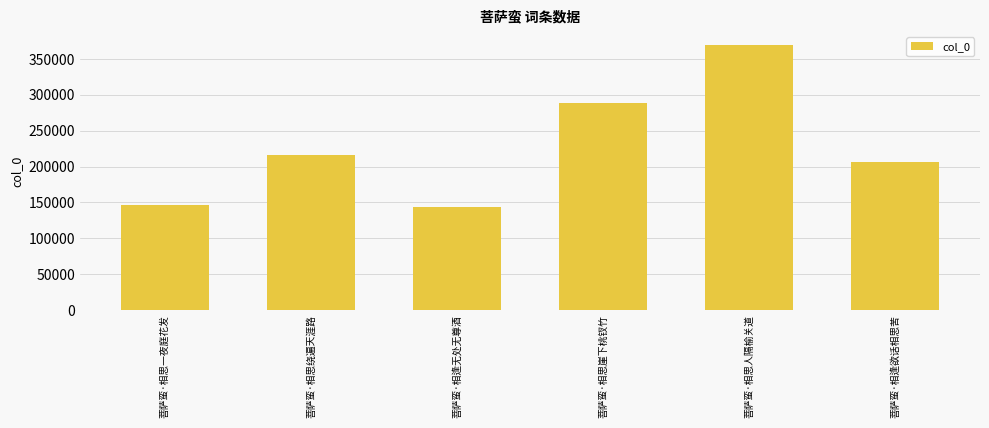

How many categories are shown in the chart?

6